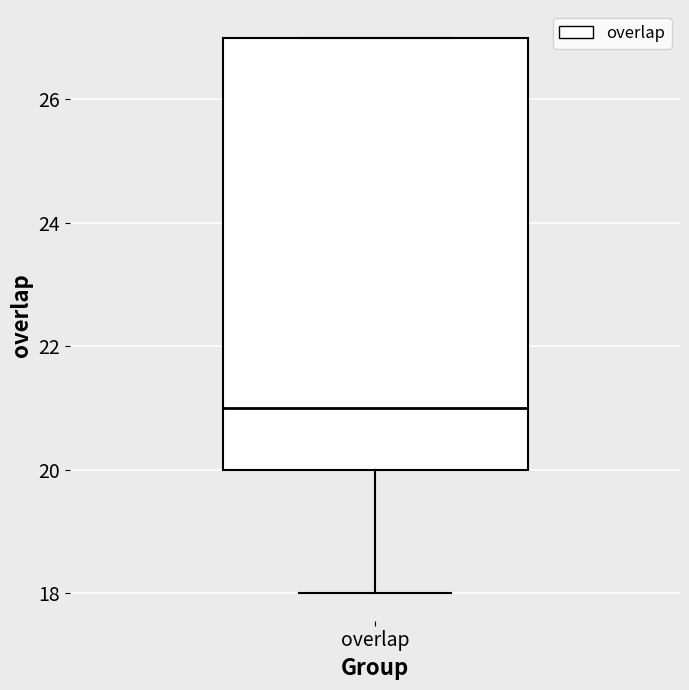

Read this box plot against the y-axis: the position of the median line, the range covered by the box, and the ends of both whiskers. The values are not printed on the chart, so give them approximately, as read against the axis.

median 21, box 20 to 27, whiskers 18 to 27